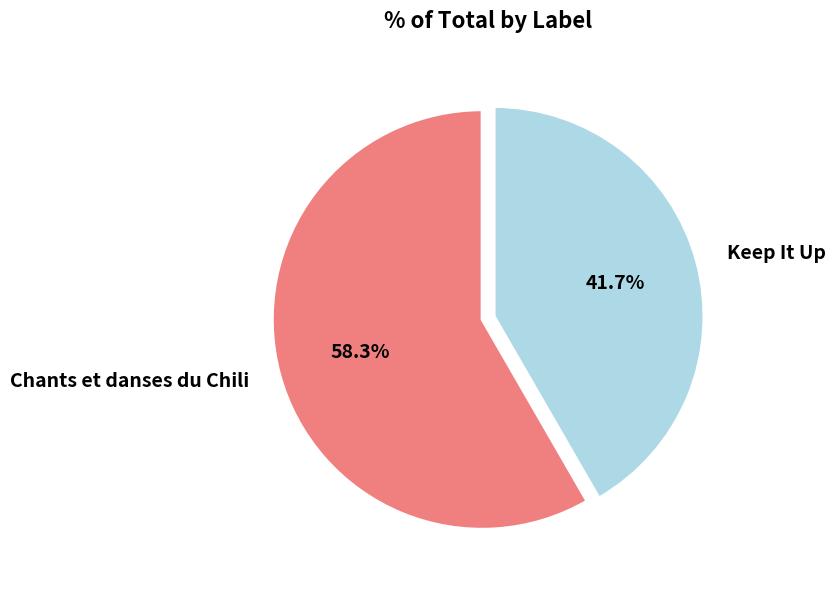

Count the number of slices in the pie.

2